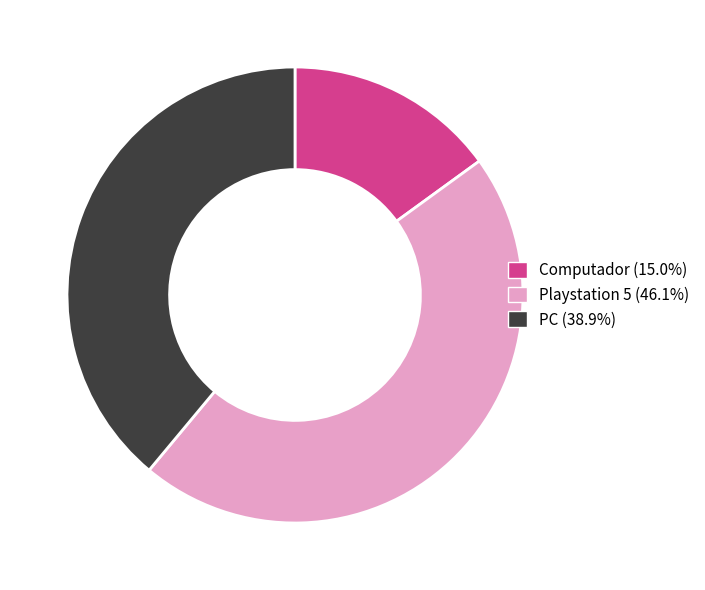

Does PC represent more than half of the total?

No